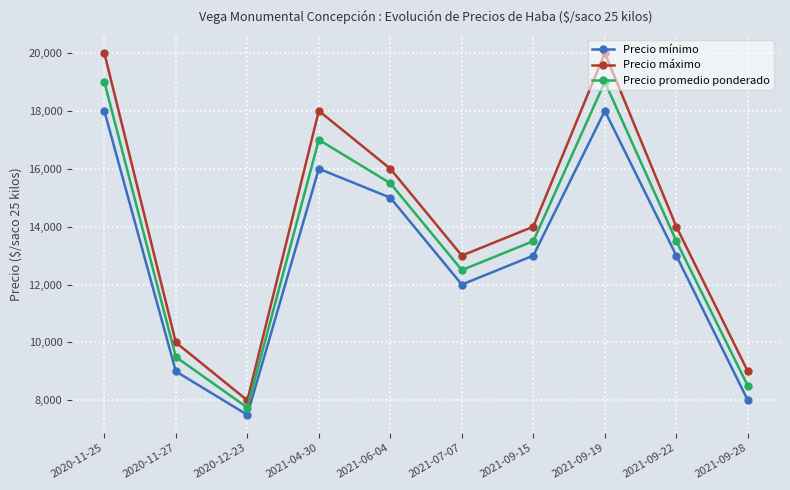

What is the label of the 5th point from the right?

2021-07-07